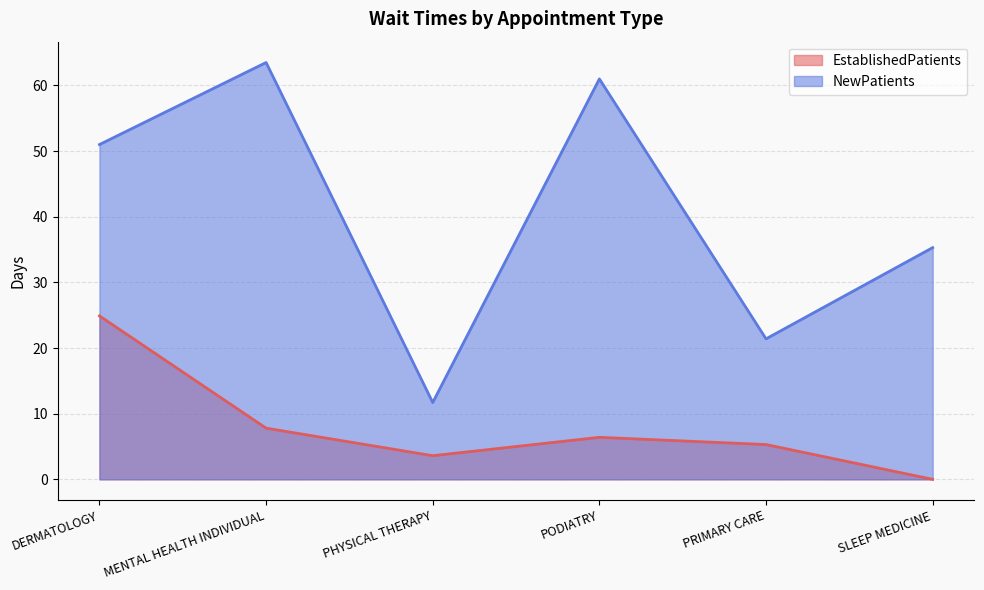

Which series has the largest total across all categories?

NewPatients